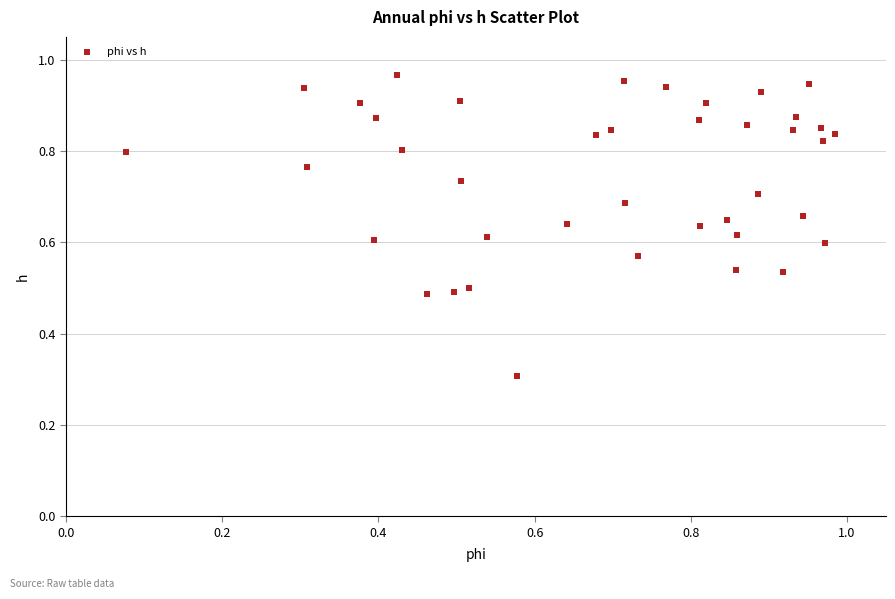

What Y value in the scatter plot is closest to 0?

0.3